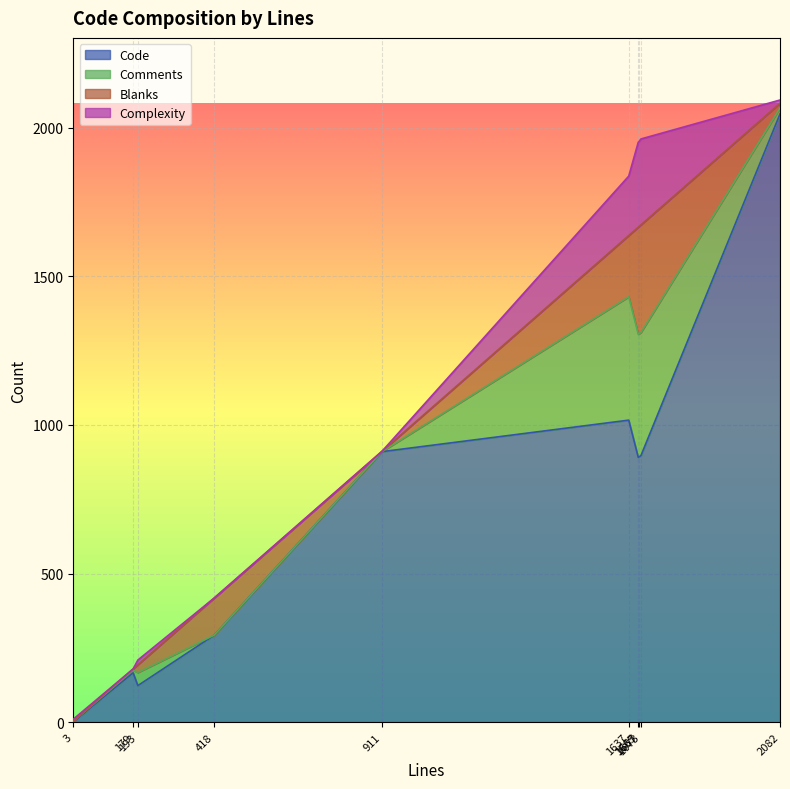

Does the chart display data point markers on the line(s)?

No